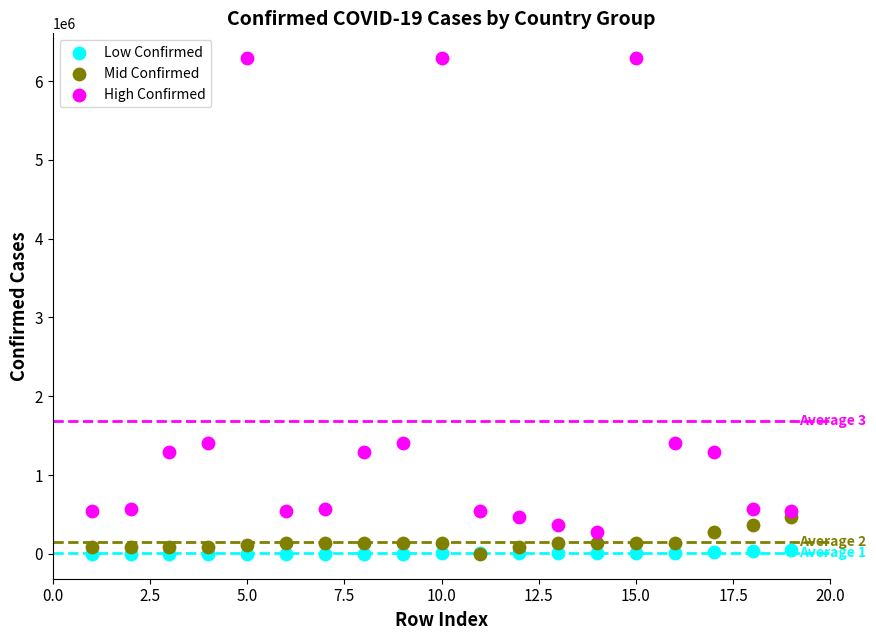

What are all the series names shown in the legend?

Low Confirmed, Mid Confirmed, High Confirmed